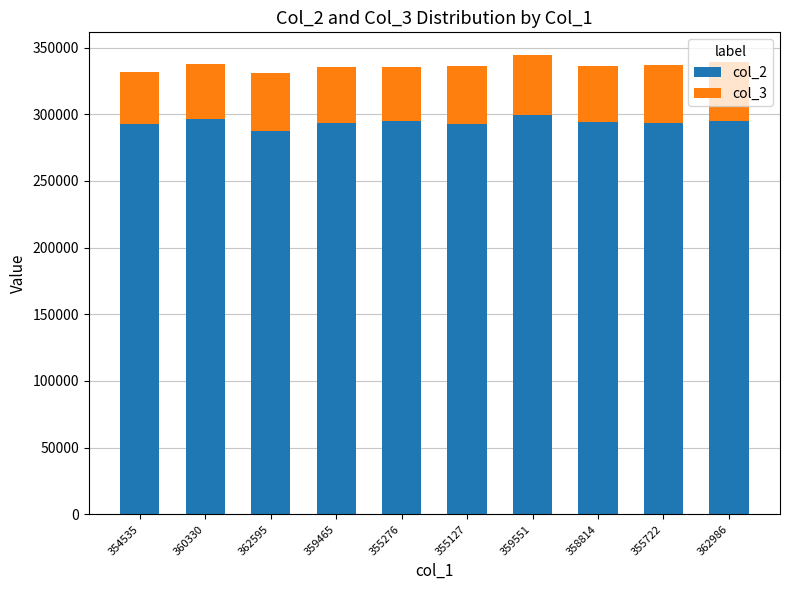

What is the maximum value for col_2?

299428.6